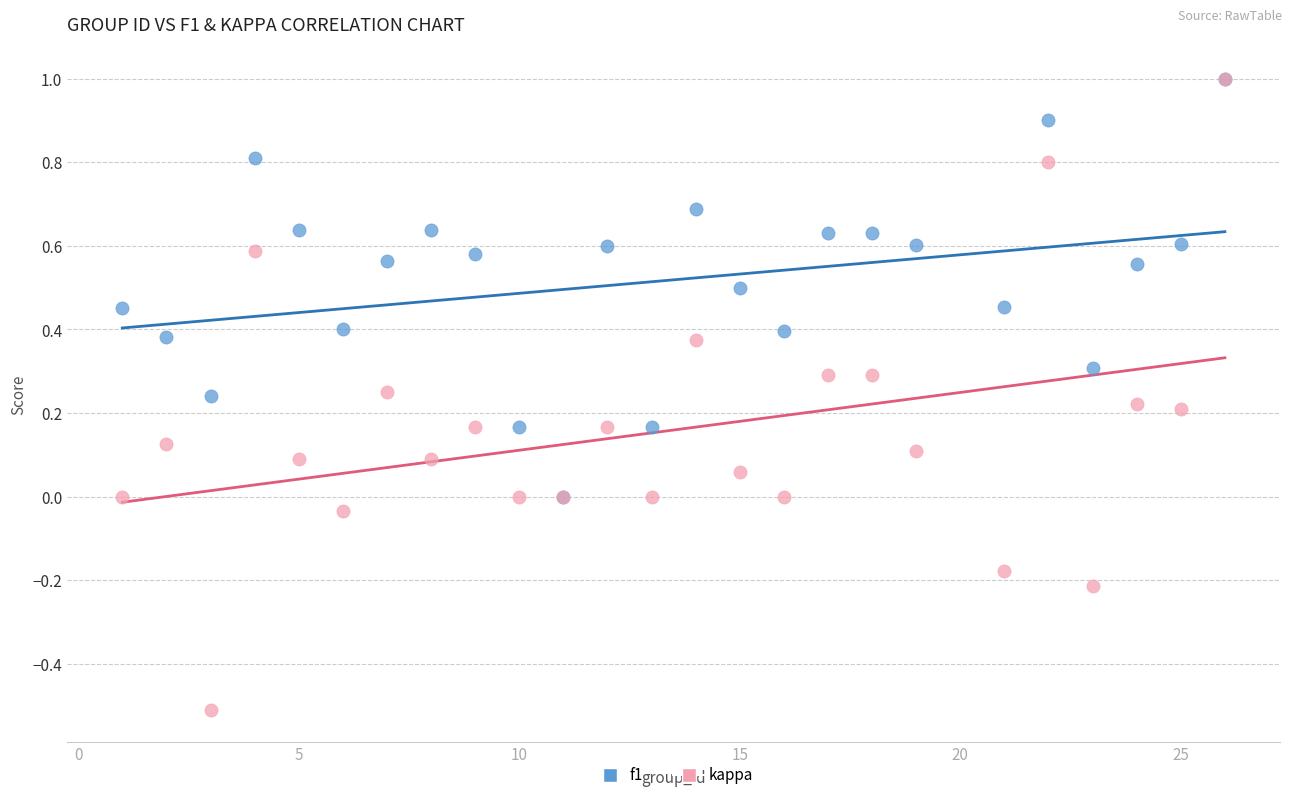

Which series reaches the minimum Y coordinate?

kappa